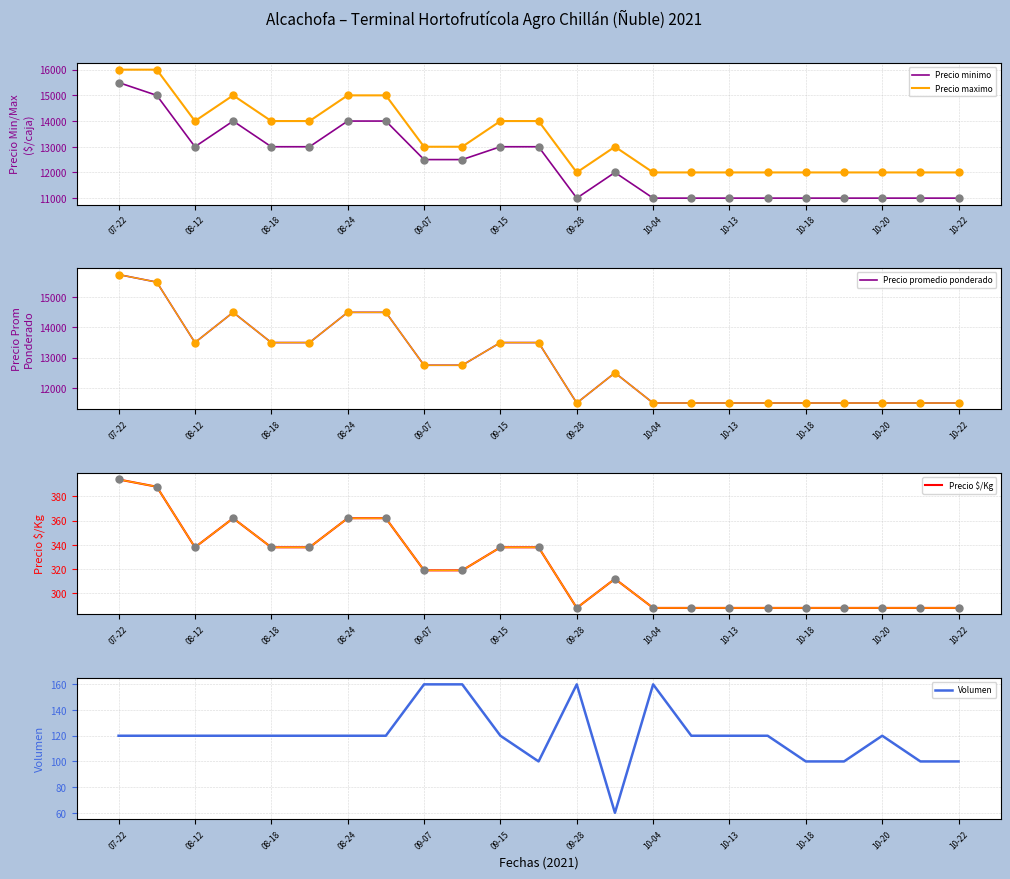

What is the minimum value for Volumen?

60